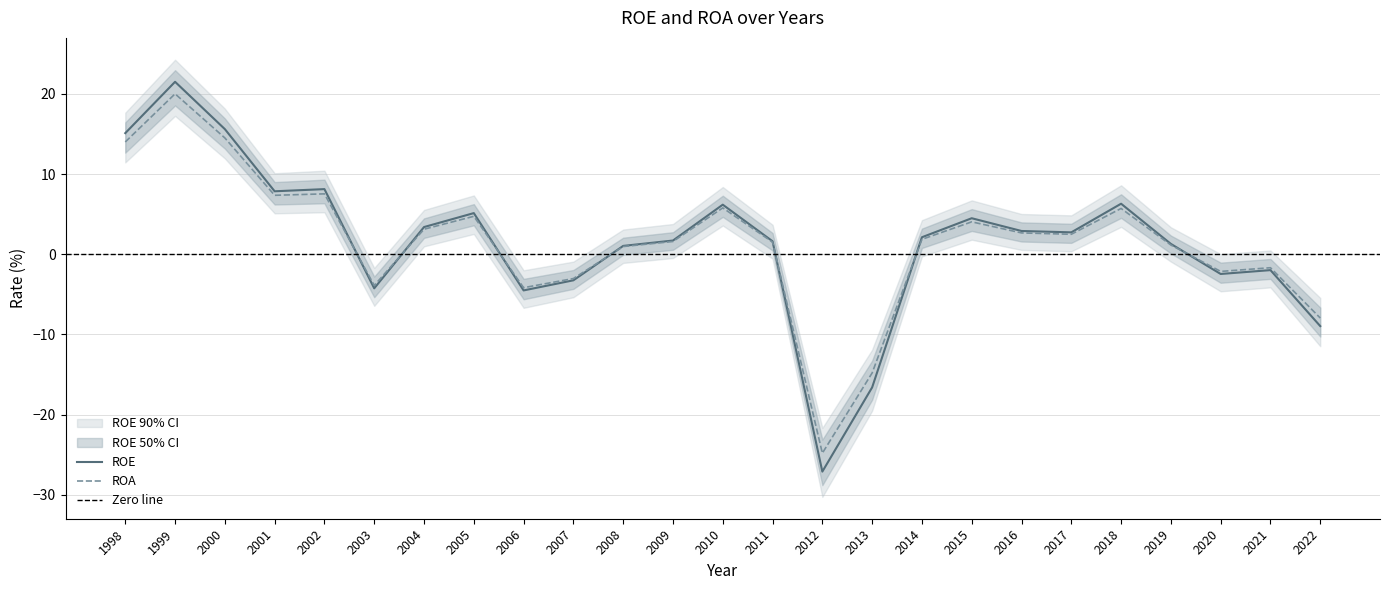

Reading left to right, extract all data points from this chart.

ROE: 15.1	21.5	15.6	7.8	8.1	-4.2	3.4	5.1	-4.5	-3.2	1.0	1.7	6.2	1.6	-27.1	-16.6	2.1	4.5	2.9	2.7	6.3	1.3	-2.5	-2.0	-9.0
ROA: 14.0	20.0	14.5	7.3	7.5	-3.9	3.1	4.7	-4.2	-3.0	1.0	1.6	5.8	1.5	-24.8	-14.8	1.9	4.0	2.7	2.5	5.7	1.1	-2.1	-1.7	-8.0